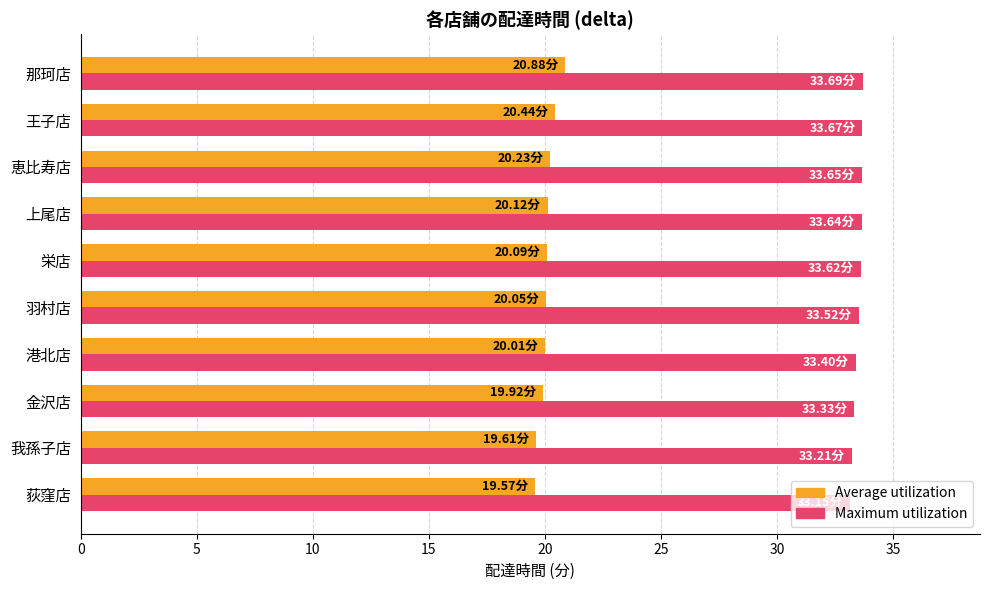

What is the average value of the Maximum utilization series?

33.5